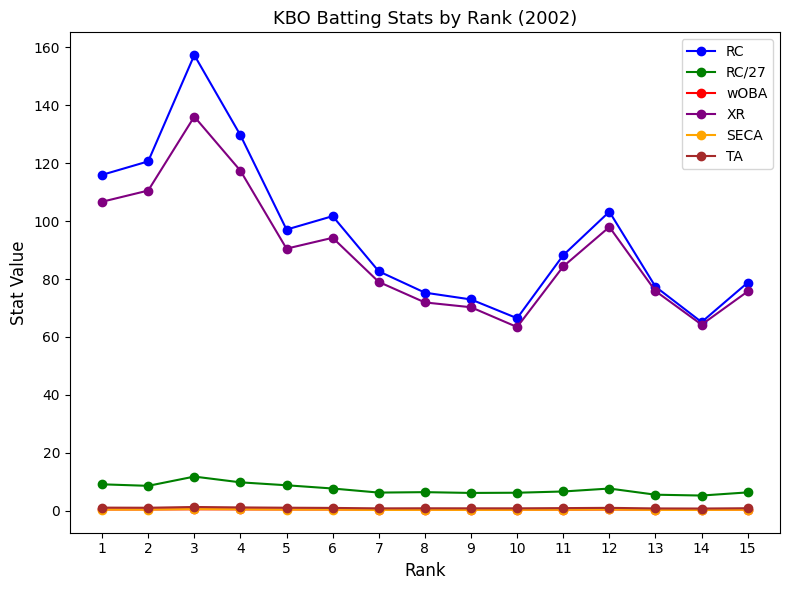

What is the difference between the maximum and second lowest values in the RC/27 series?

6.3